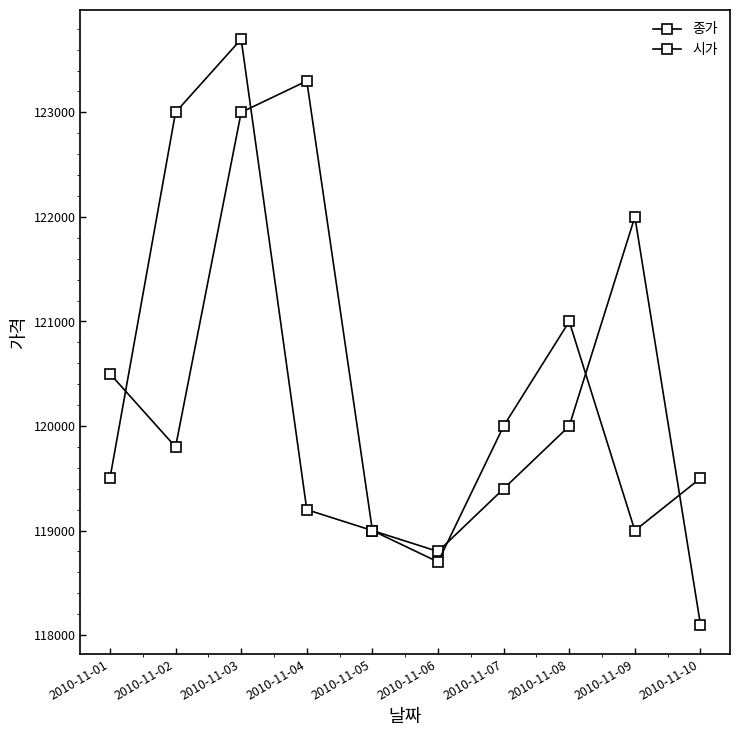

Reading right to left, list all the values displayed in this chart.

종가: 118100	122000	120000	119400	118800	119000	123300	123000	119800	120500
시가: 119500	119000	121000	120000	118700	119000	119200	123700	123000	119500